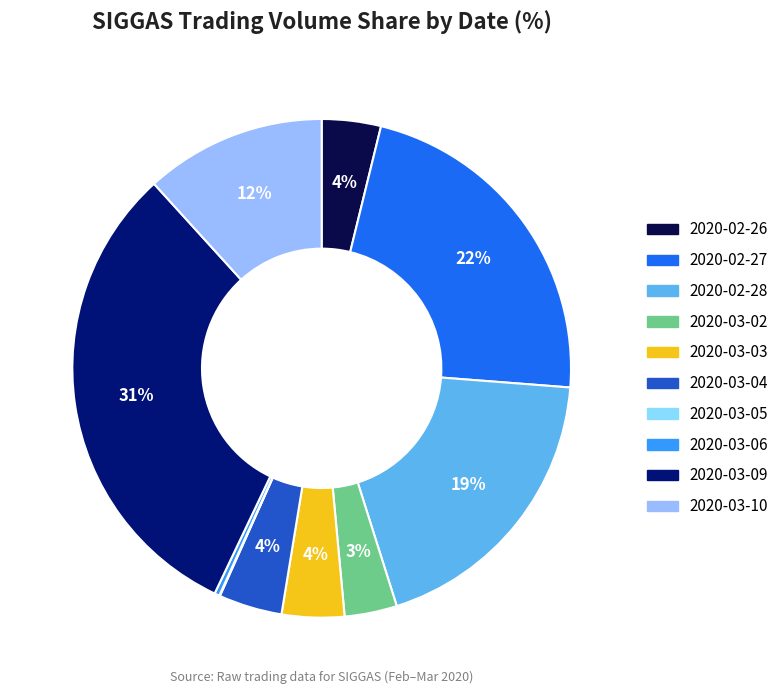

Count the number of slices in the pie.

10